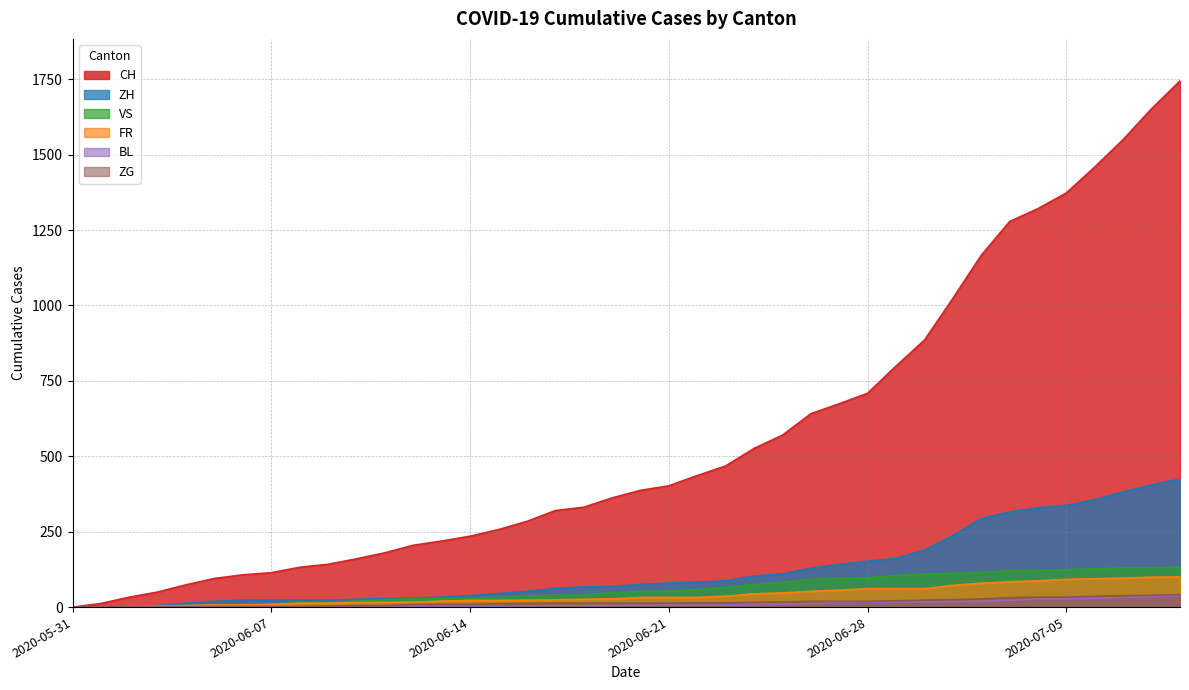

True or false: BL and ZG intersect in this chart.

False